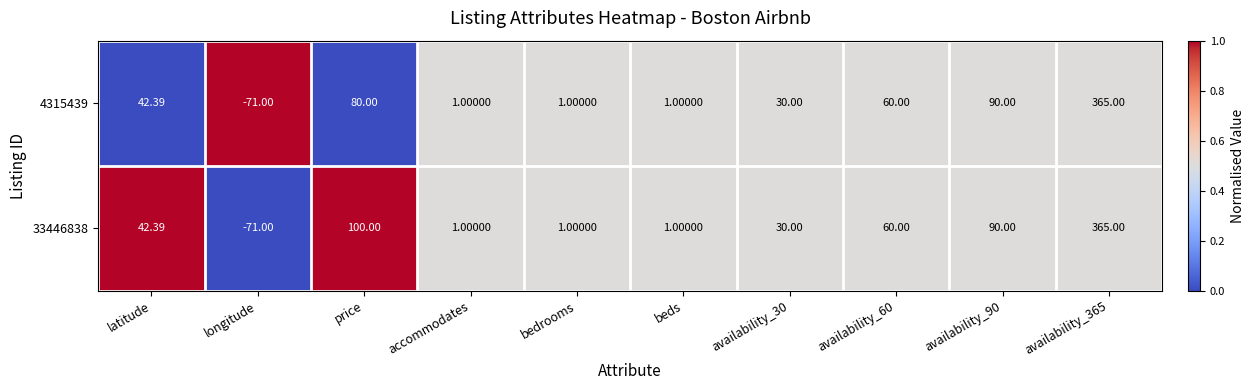

At which label is 33446838 closest to 147?

price